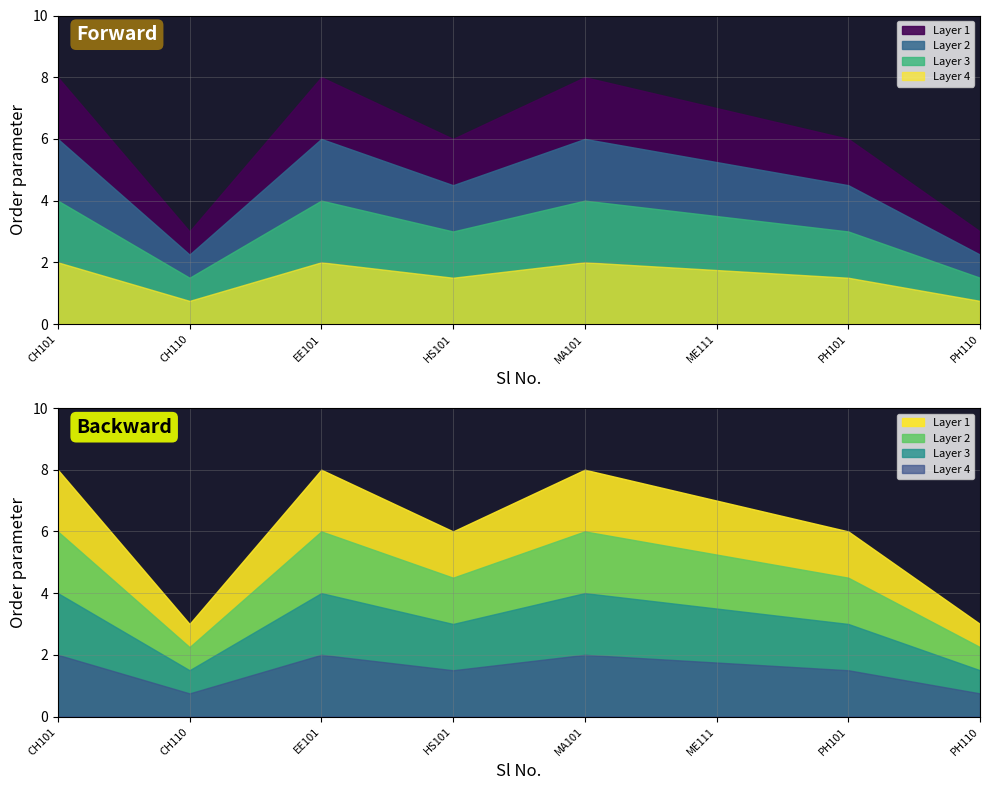

Reading right to left, transcribe all the data shown in this chart.

3	6	7	8	6	8	3	8